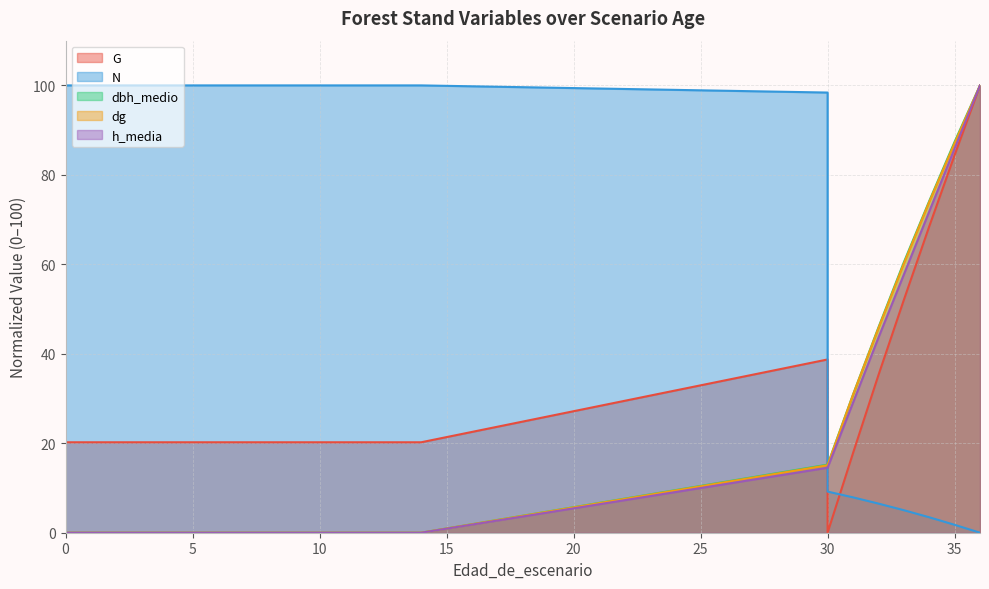

What is the difference between the highest and lowest values at 5?

100.0